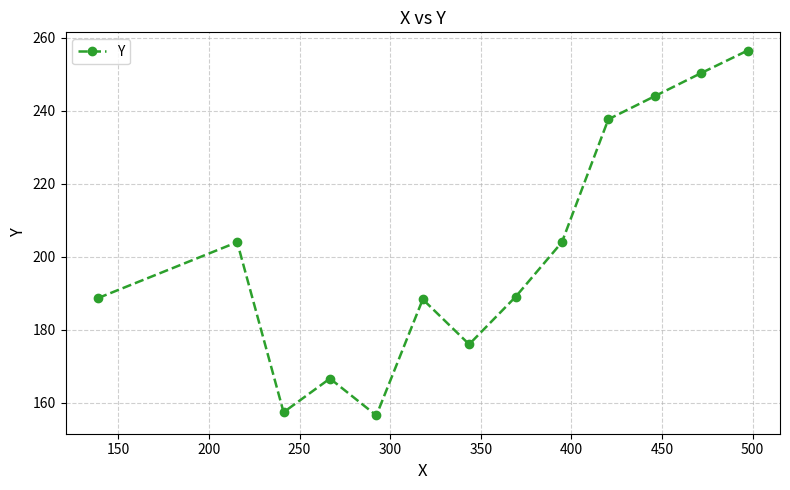

What is the value of the 8th point from the left?

189.0